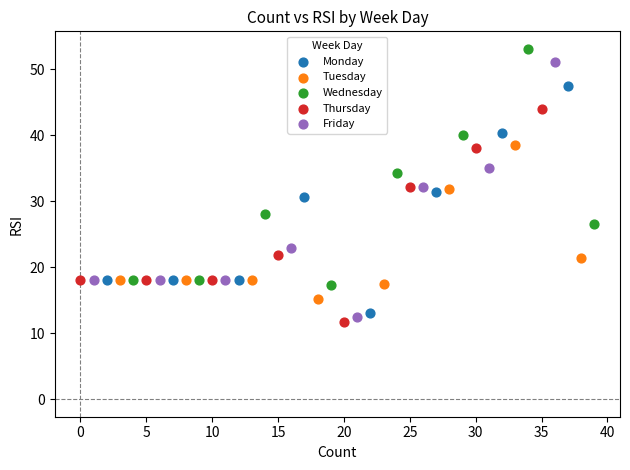

Which series contains the highest Y value?

Wednesday